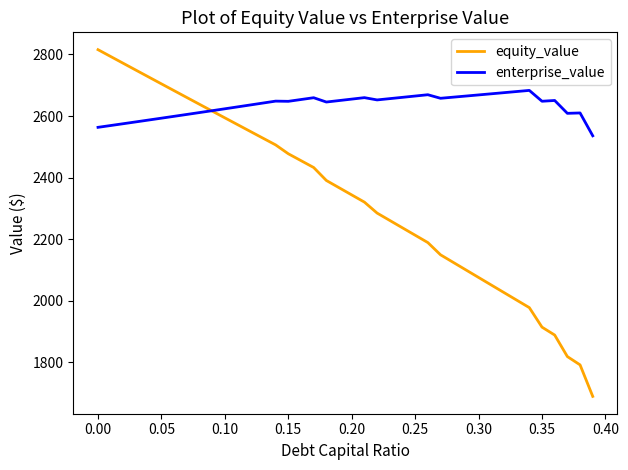

How many lines are shown in the chart?

2